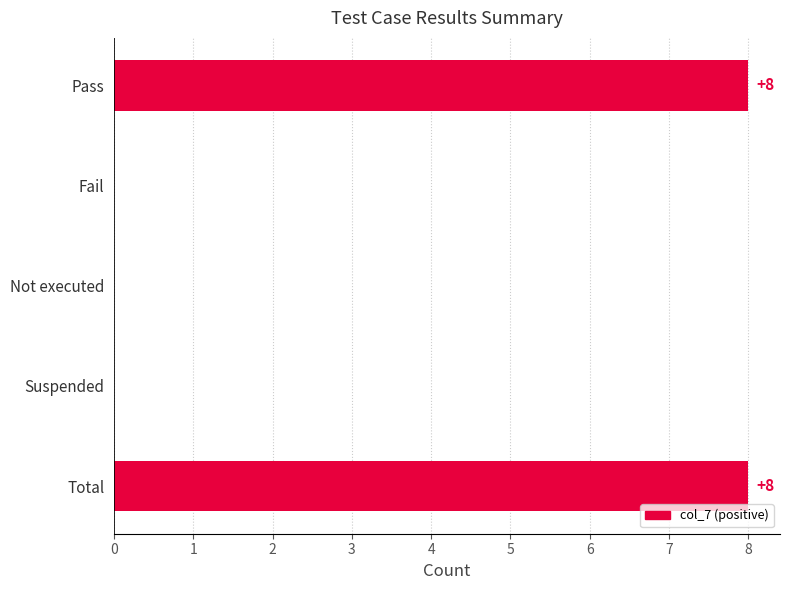

How many distinct data groups are displayed?

1